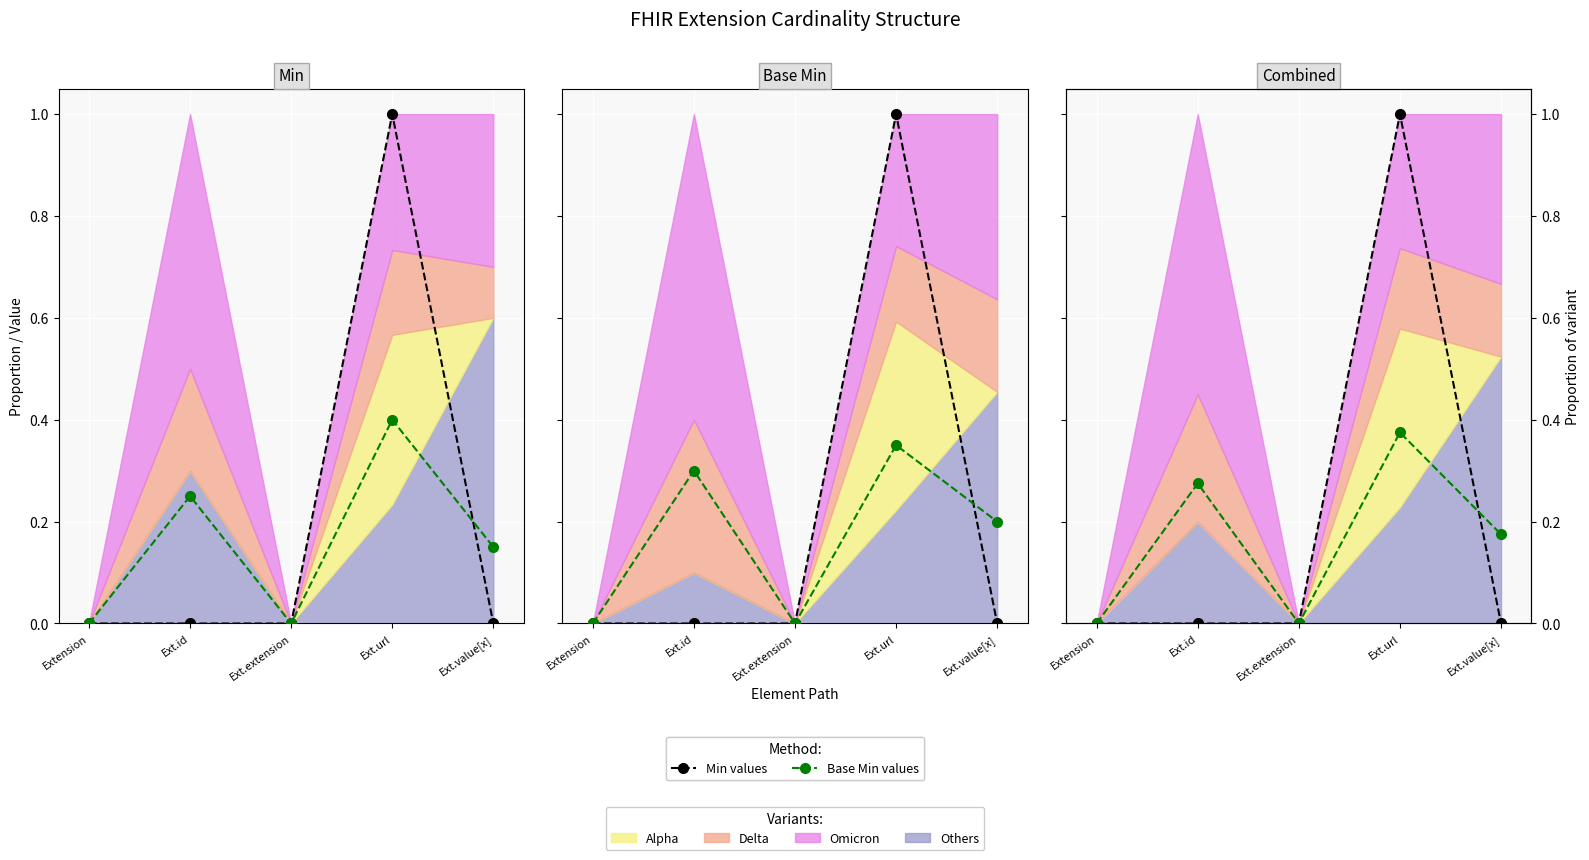

How many Min values values are between 0 and 1?

5